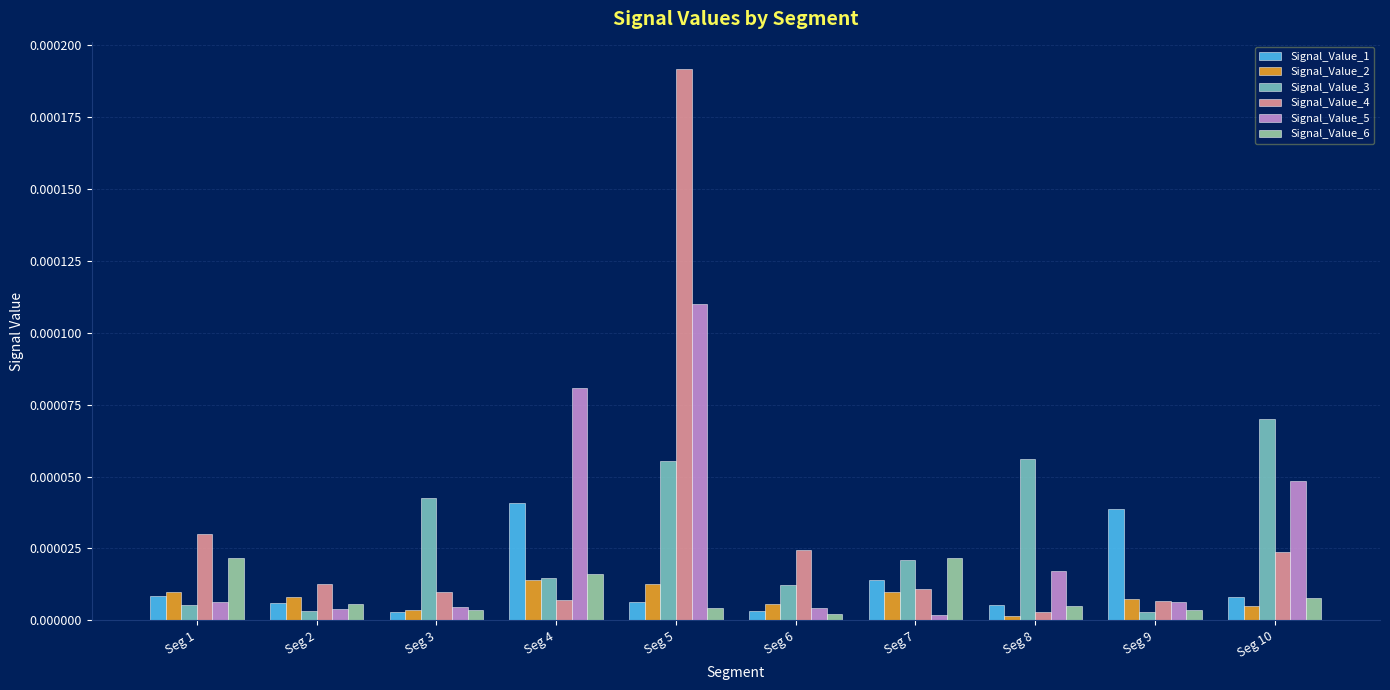

Which category has the highest value across all series?

Seg 5